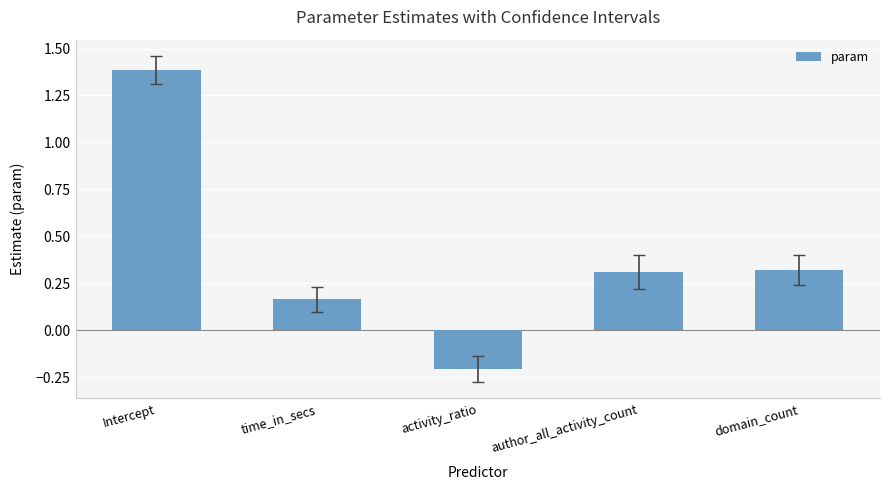

Which label corresponds to the largest value in the chart?

Intercept